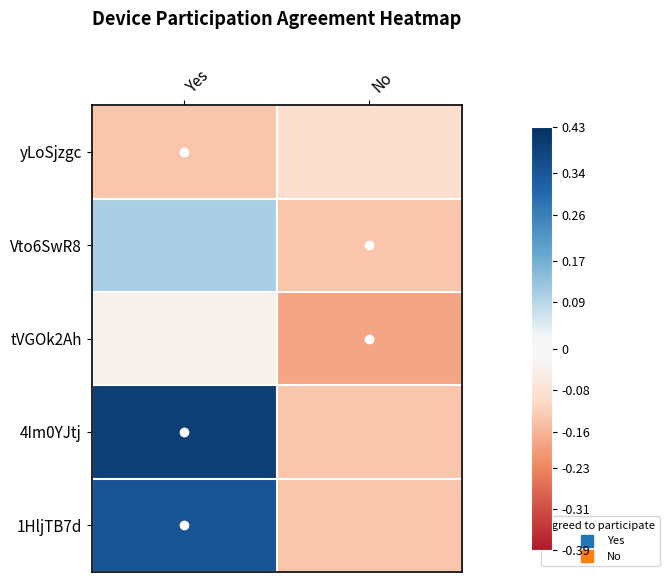

Rank the series at No from lowest to highest value.

tVGOk2Ah, Vto6SwR8, 4Im0YJtj, 1HljTB7d, yLoSjzgc